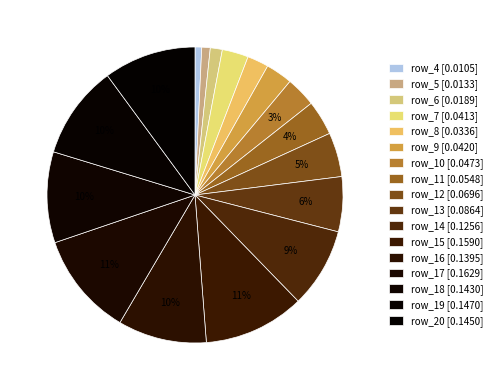

Combined, do row_12 and row_9 account for over 50%?

No